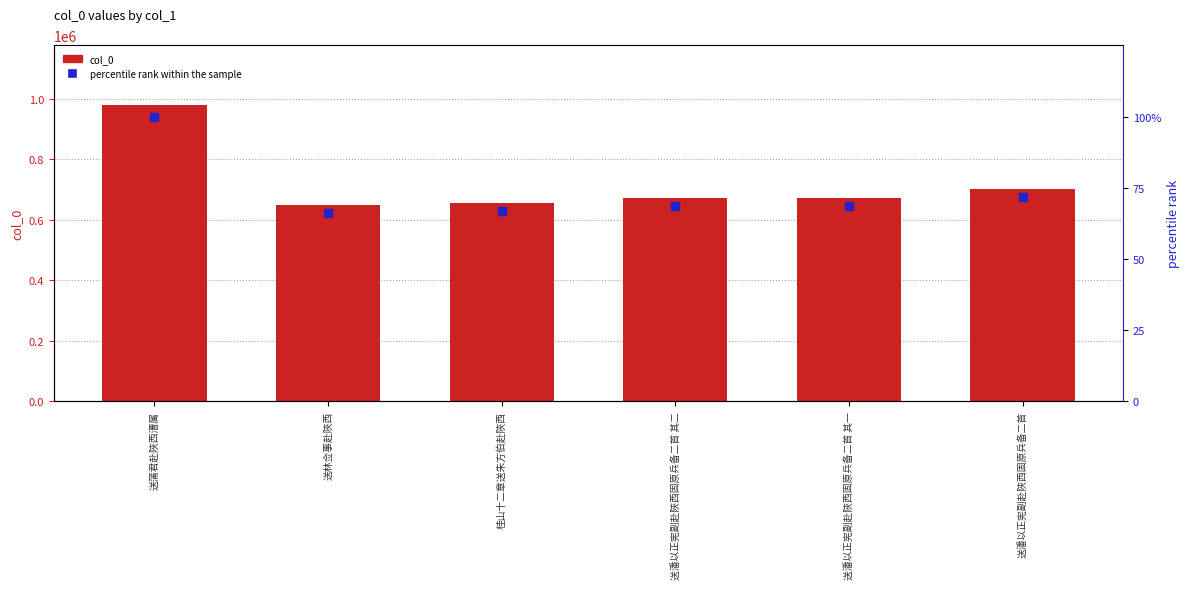

At how many categories does at least one series exceed 848417?

1